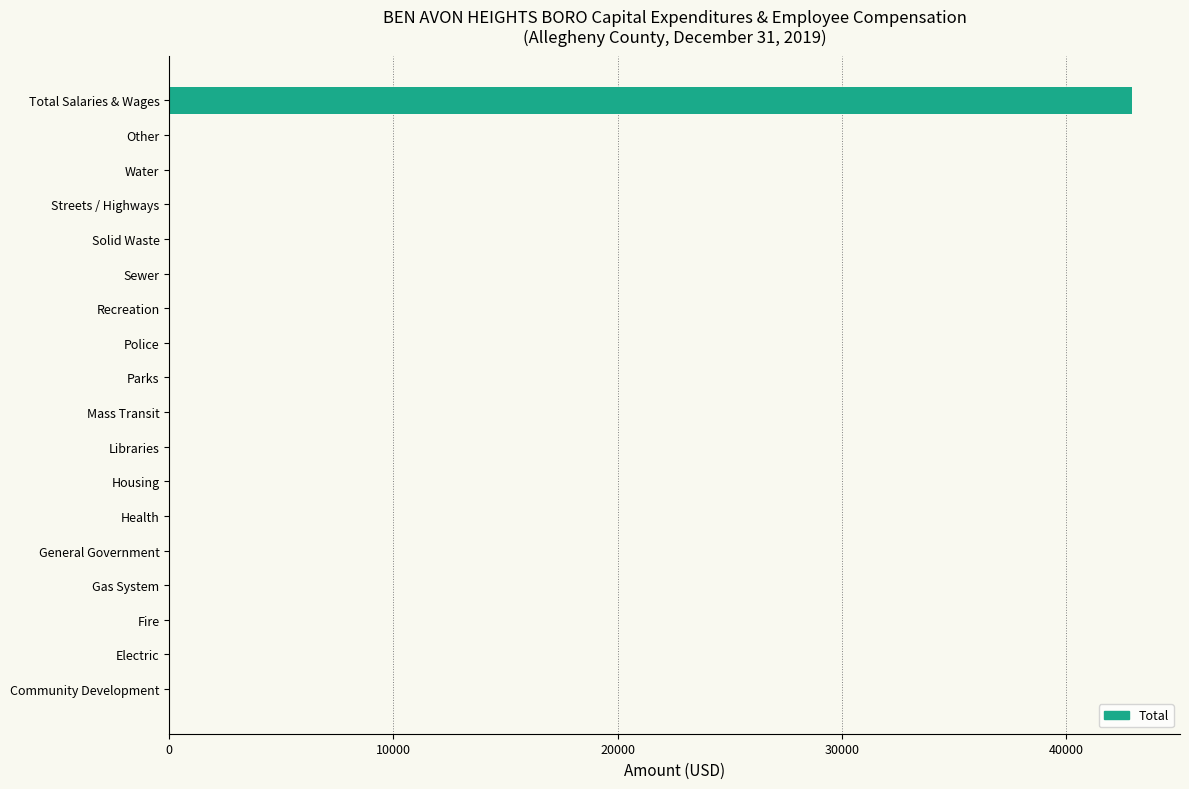

What is the sum of all values?

42933